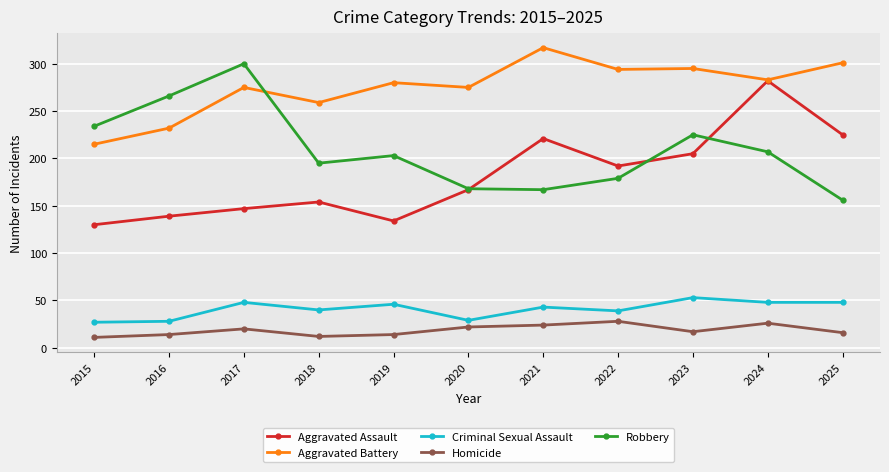

What are all the series names shown in the legend?

Aggravated Assault, Aggravated Battery, Criminal Sexual Assault, Homicide, Robbery